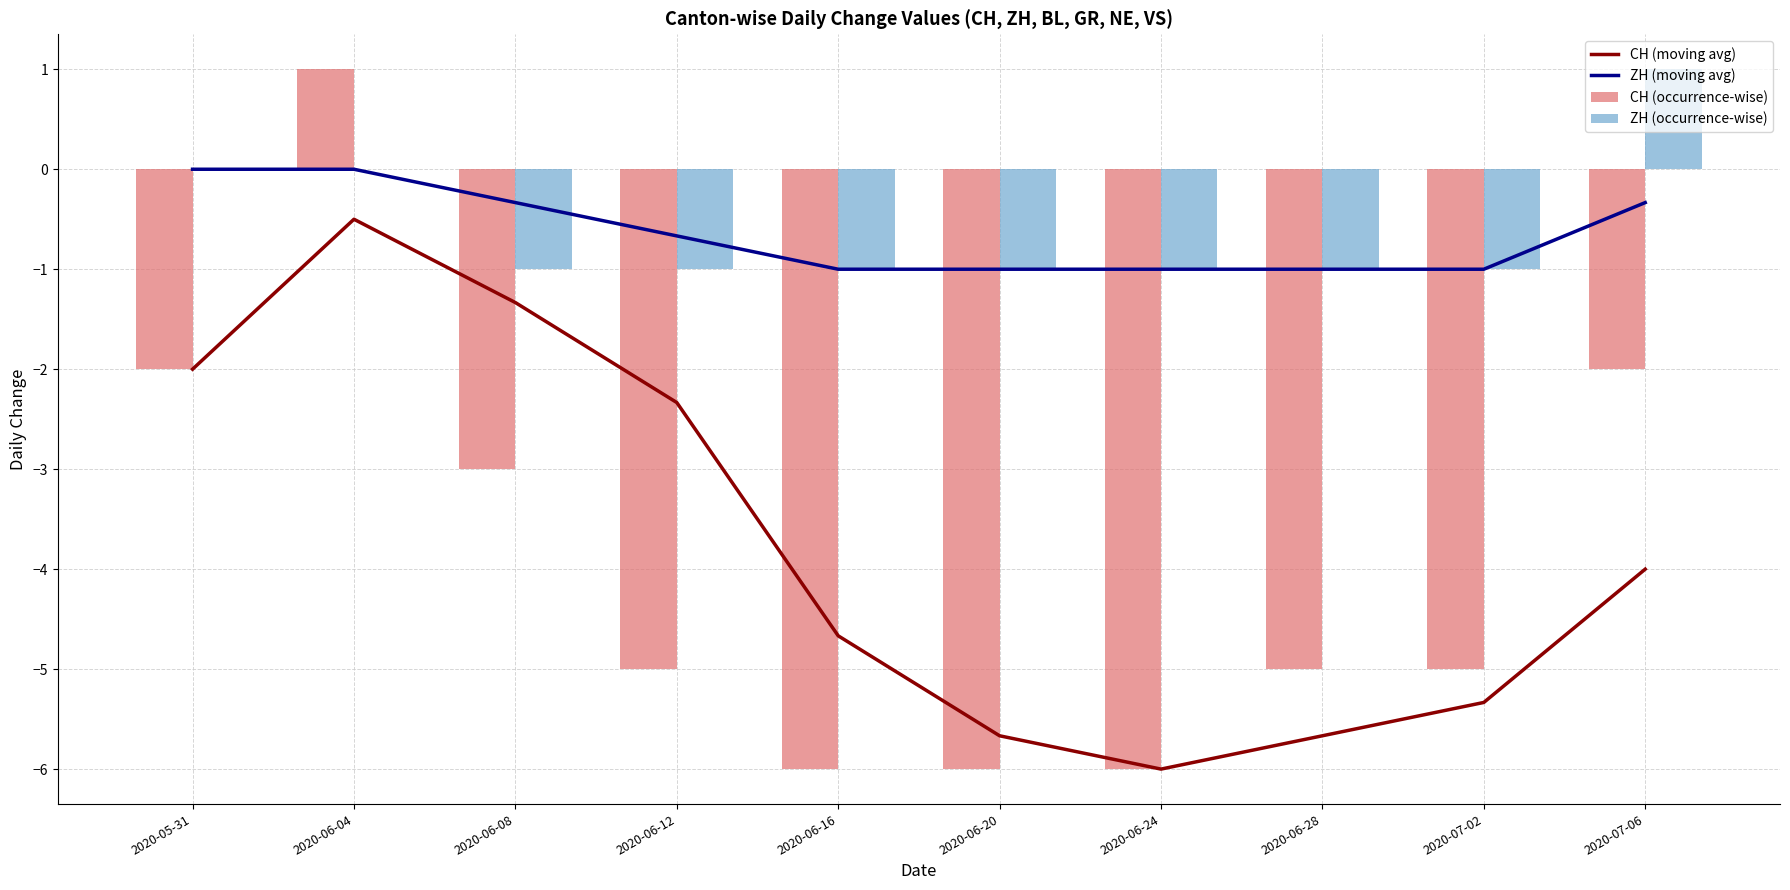

What is the smallest value displayed?

-6.0